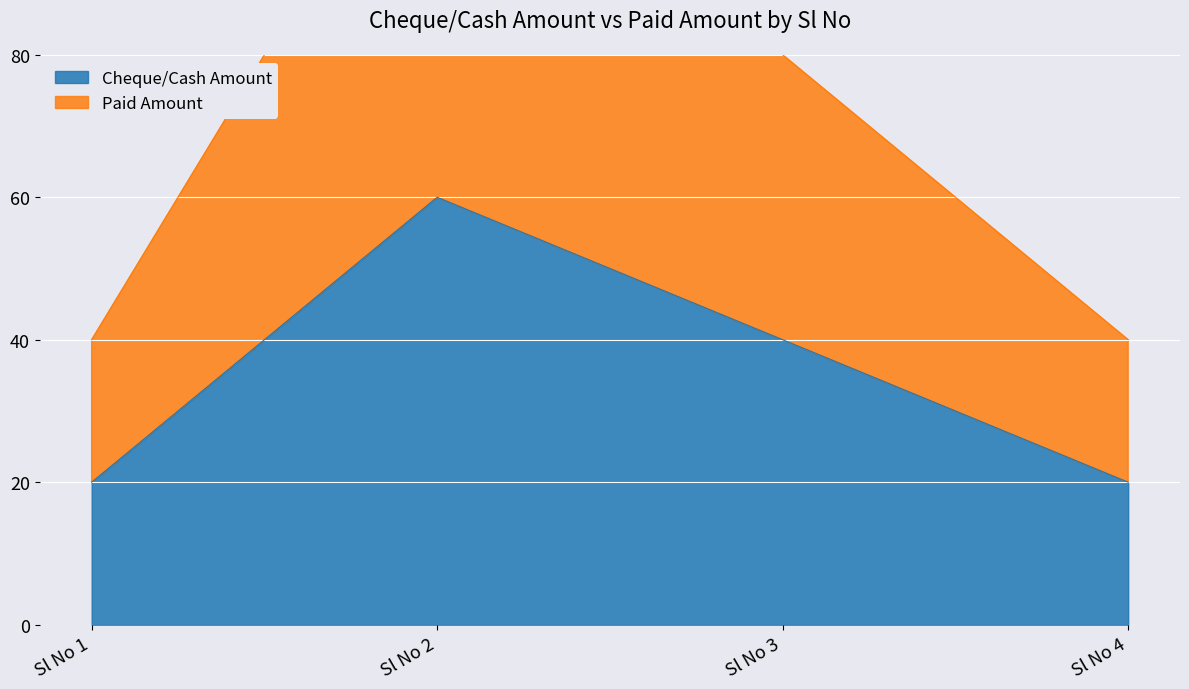

What is the difference between the maximum and second lowest values in the Paid Amount series?

80